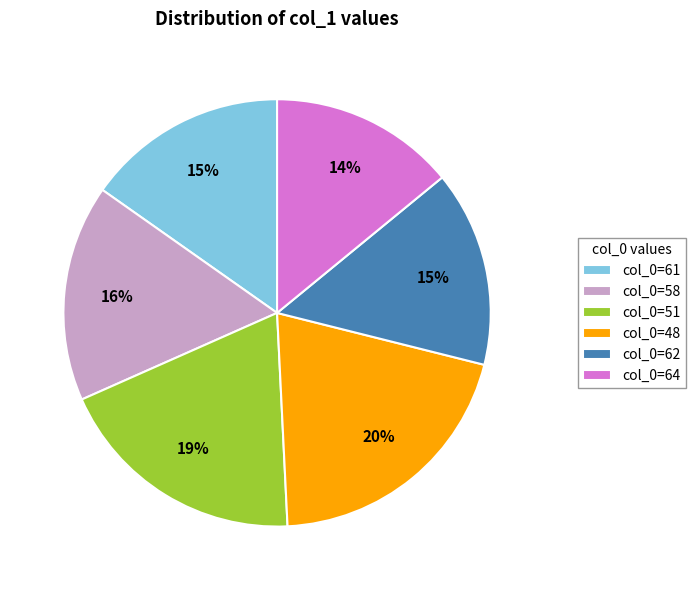

Count the number of slices in the pie.

6